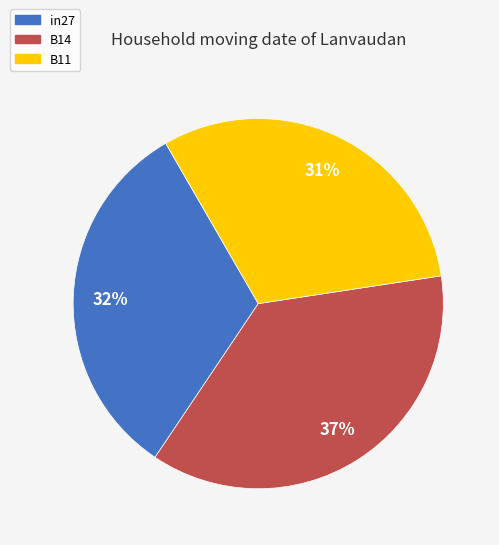

Rank the categories by value from highest to lowest.

B14, in27, B11